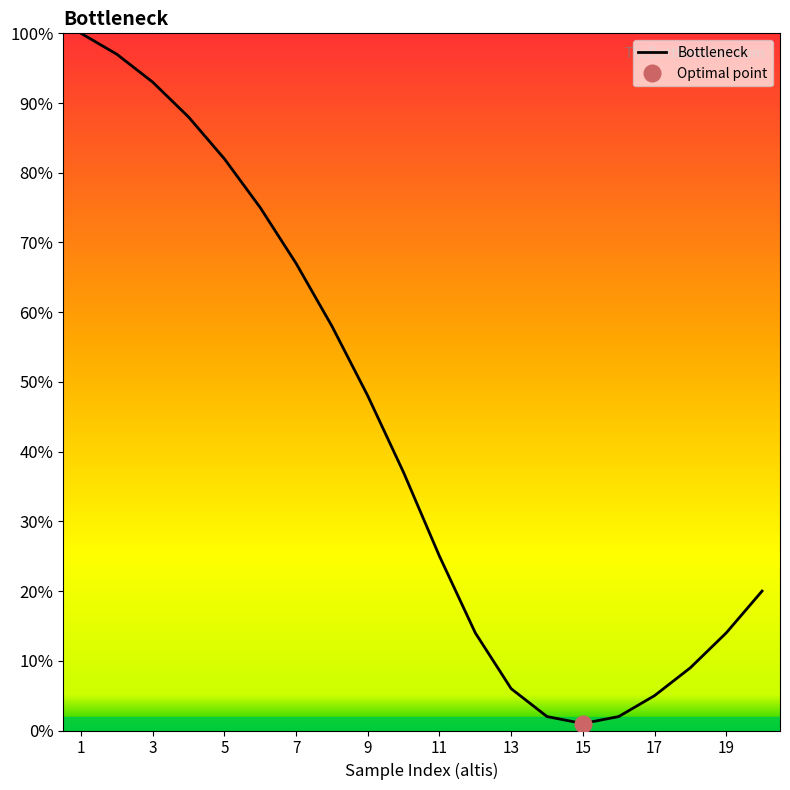

How many data points does each series have?

20